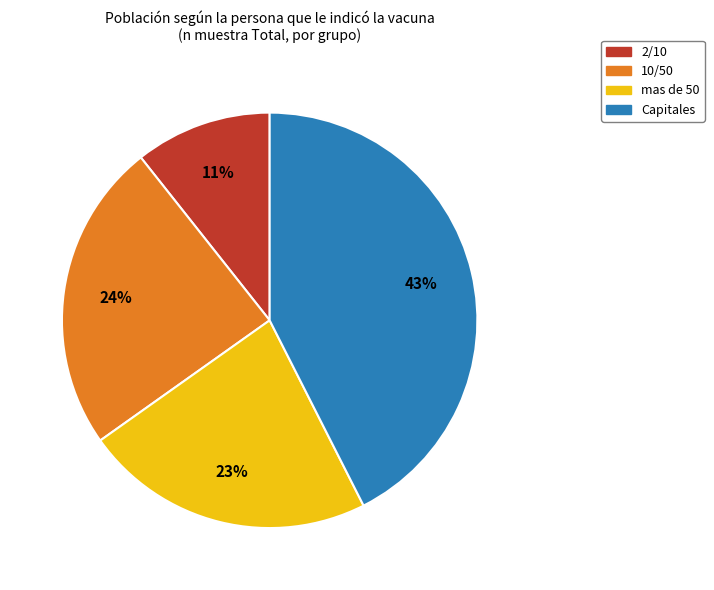

How many segments does this pie chart have?

4